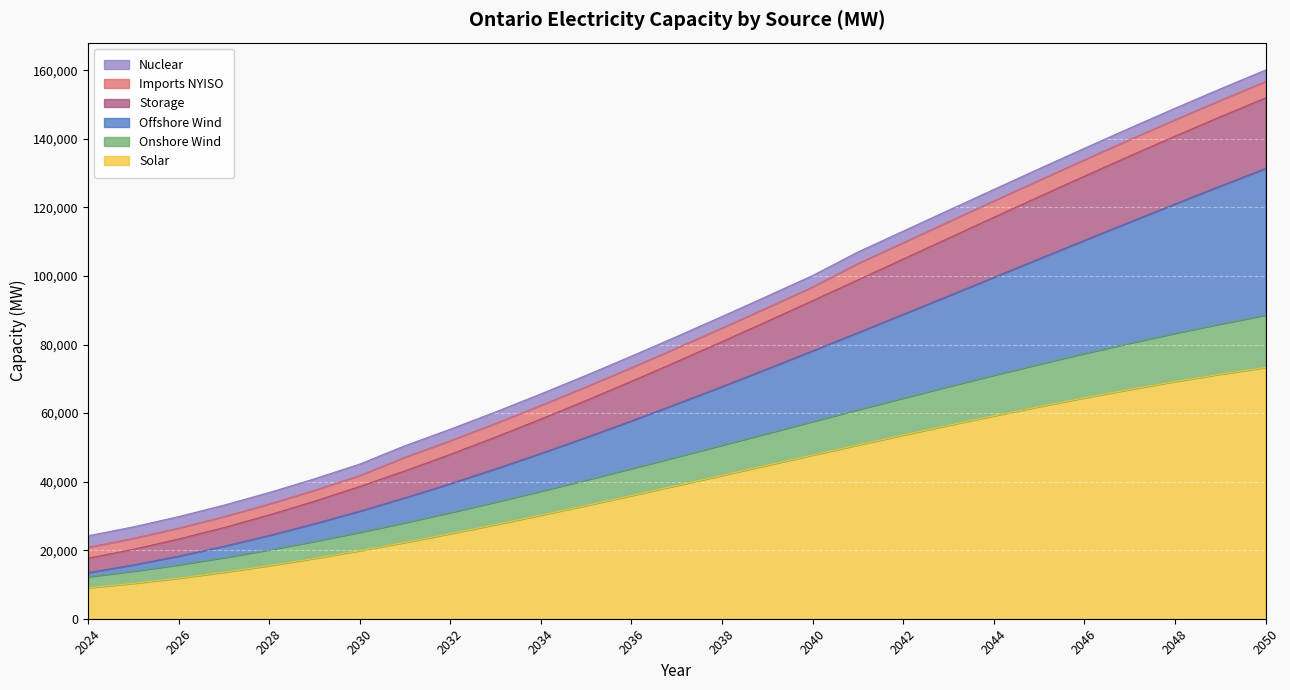

What is the lowest value of the Solar series?

9027